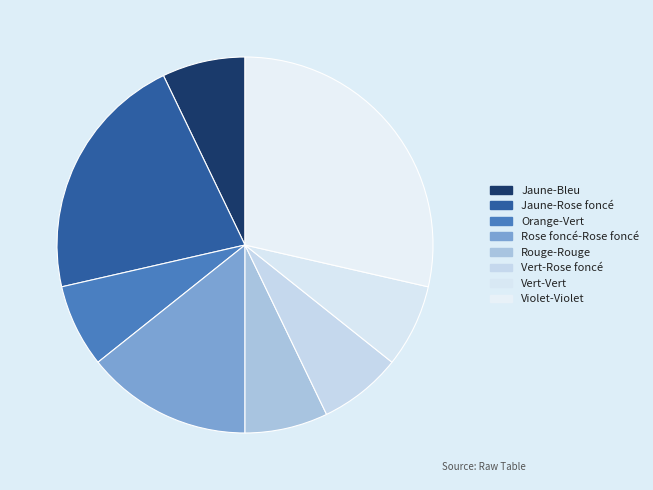

Rank the categories by value from lowest to highest.

Jaune-Bleu, Orange-Vert, Rouge-Rouge, Vert-Rose foncé, Vert-Vert, Rose foncé-Rose foncé, Jaune-Rose foncé, Violet-Violet